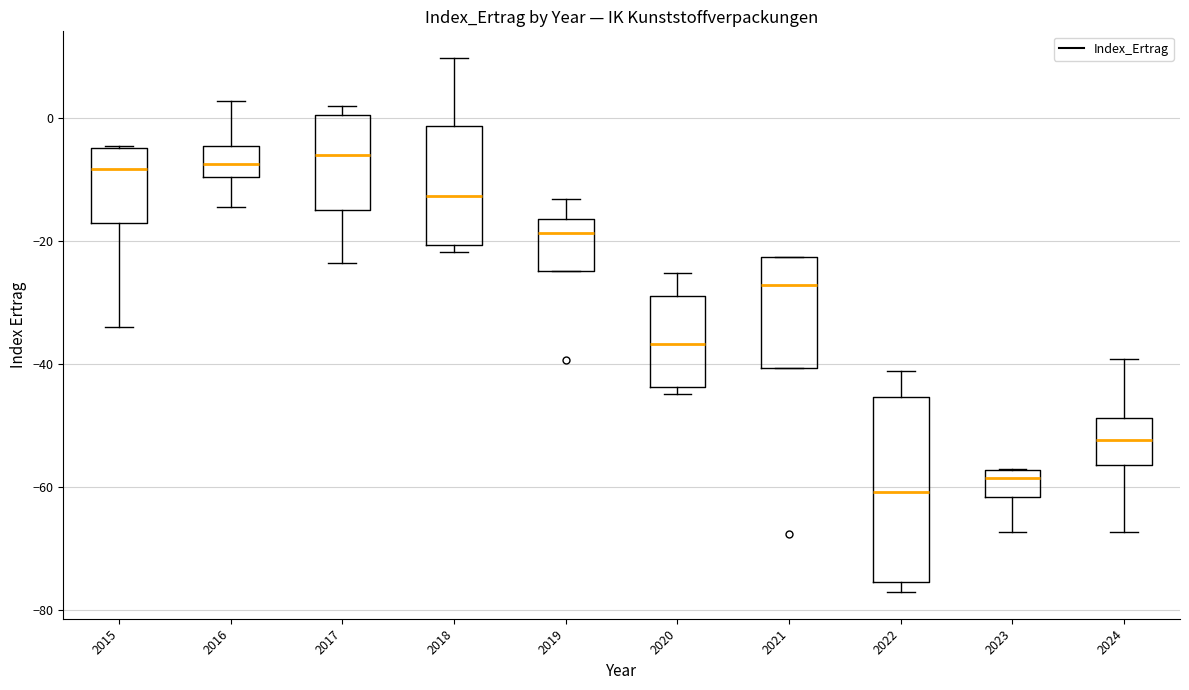

Reading left to right, transcribe this box plot: for each box, give where its median line is, the range the box spans, and where its two whiskers end, as read against the y-axis. The values are not printed on the chart, so give them approximately, as read against the axis.

2015: median -8, box -18 to -4, whiskers -34 to -4
2016: median -8, box -10 to -4, whiskers -14 to 2
2017: median -6, box -14 to 0, whiskers -24 to 2
2018: median -12, box -20 to -2, whiskers -22 to 10
2019: median -18, box -24 to -16, whiskers -24 to -14
2020: median -36, box -44 to -28, whiskers -44 (just below the box's lower edge) to -26
2021: median -28, box -40 to -22, whiskers -40 to -22
2022: median -60, box -76 to -46, whiskers -78 to -42
2023: median -58 (just below the box's upper edge), box -62 to -58, whiskers -68 to -58
2024: median -52, box -56 to -48, whiskers -68 to -40